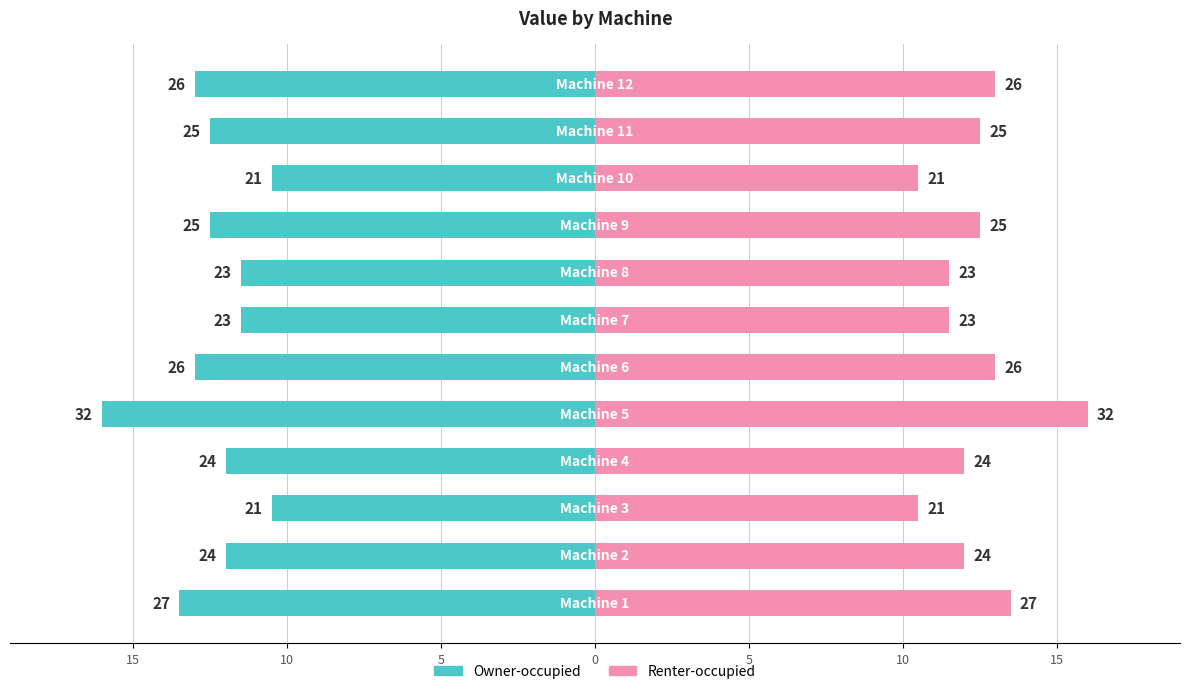

What is the difference between the maximum and minimum values in the Owner-occupied series?

5.5